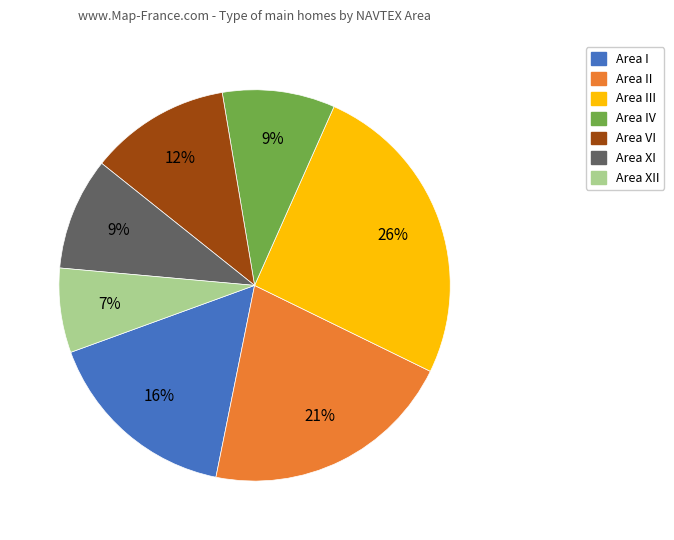

Is there a majority slice in this chart?

No